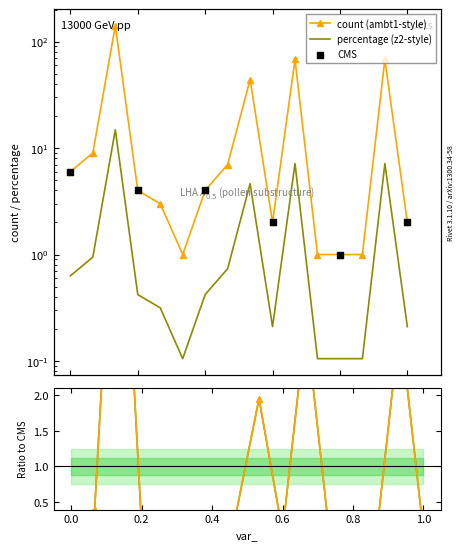

Which series contains the highest Y value?

count